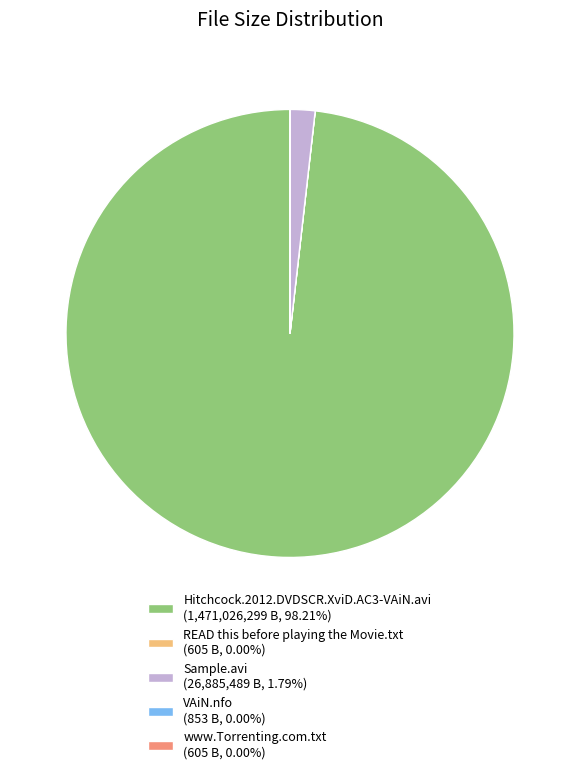

Approximately how many times larger is the value at Hitchcock.2012.DVDSCR.XviD.AC3-VAiN.avi (1,471,026,299 B, 98.21%) compared to Sample.avi (26,885,489 B, 1.79%)?

52.2